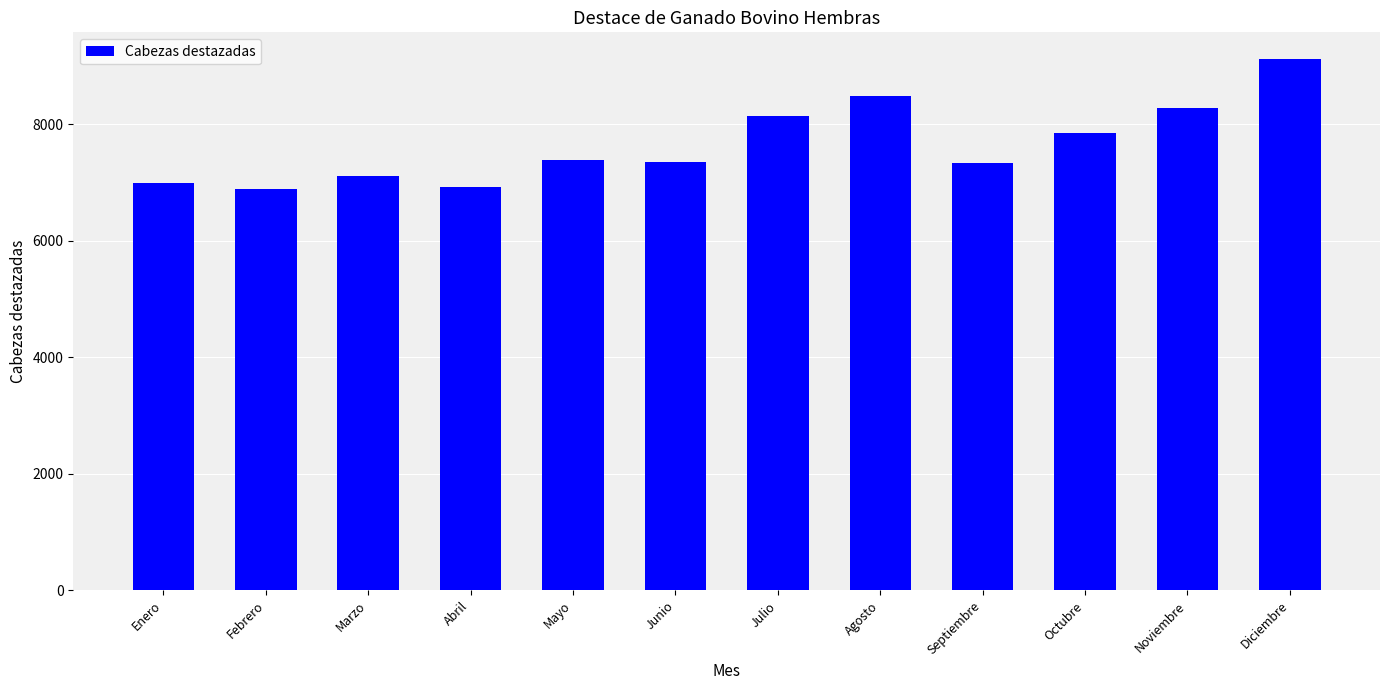

The chart shows a value of 4316 at Febrero. True or false?

False